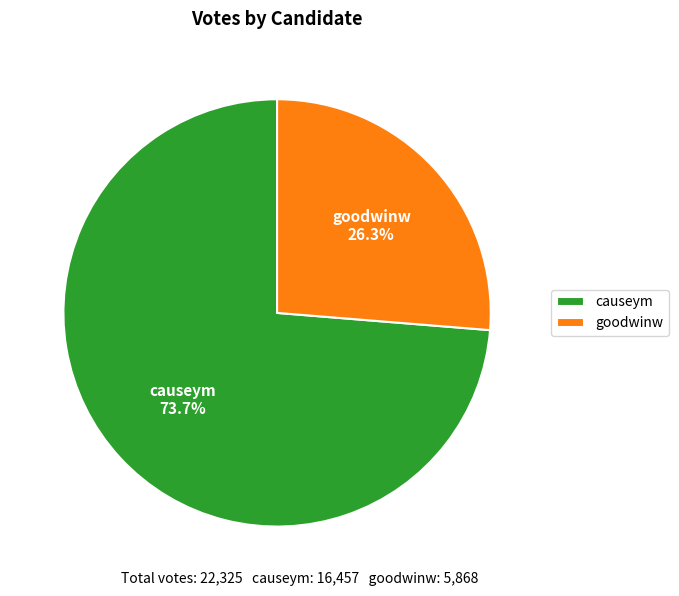

Between causeym and goodwinw, which is larger?

causeym